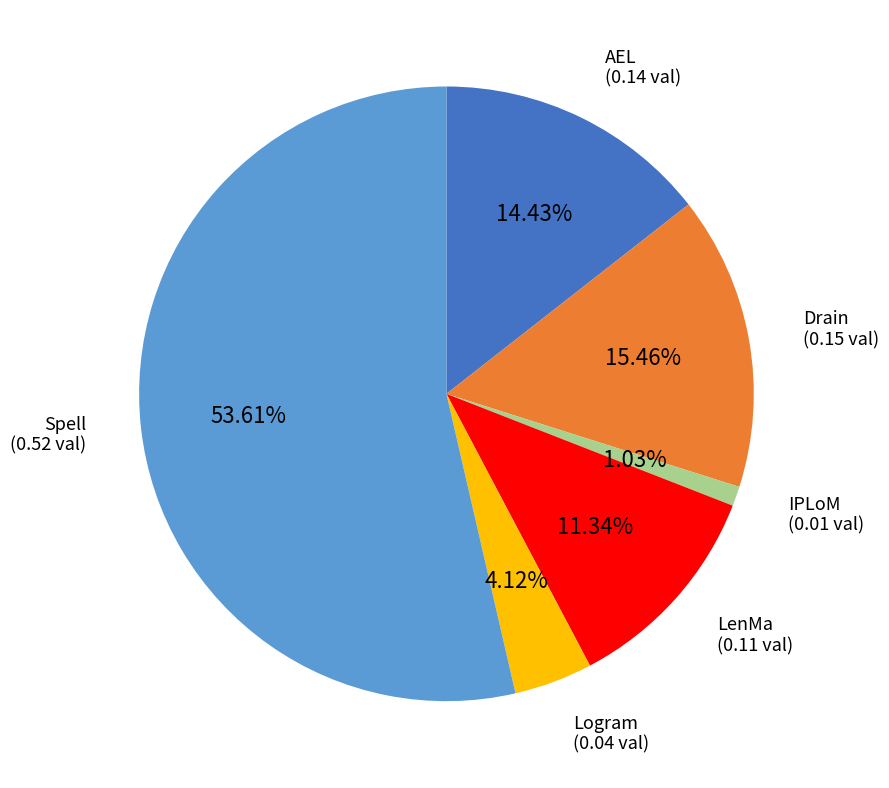

Is Drain the majority of the pie?

No